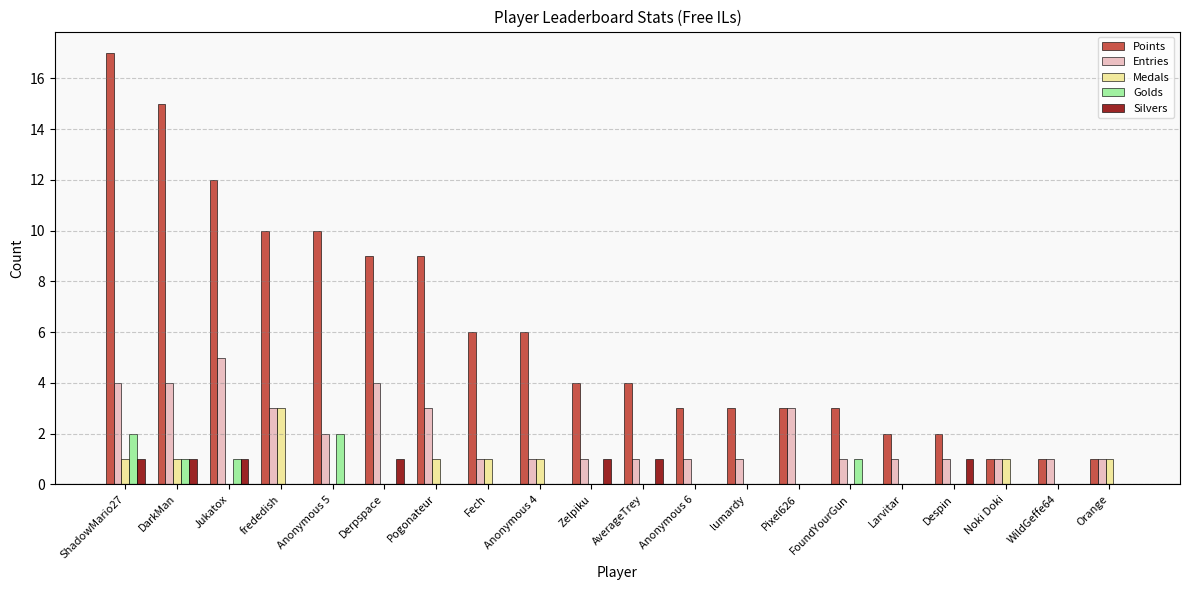

How many groups of bars are there?

20